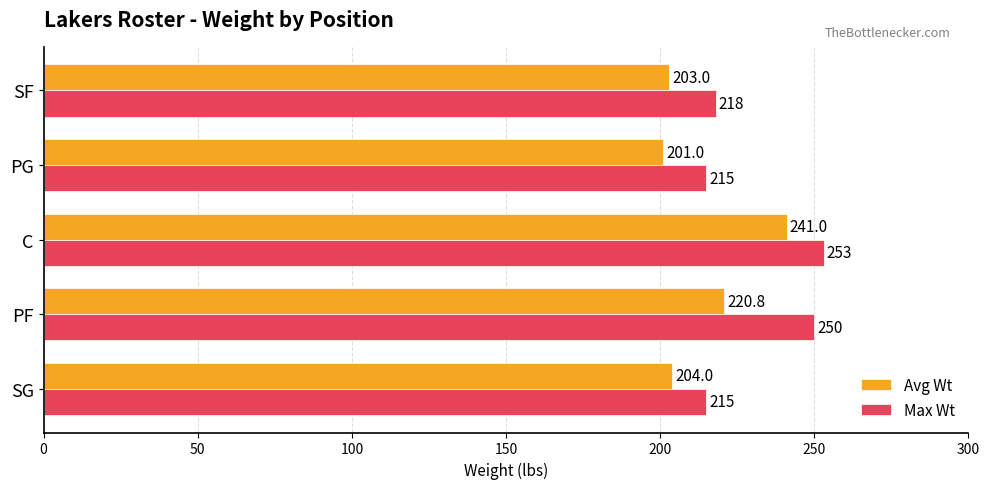

Read the Avg Wt value at PF.

220.8